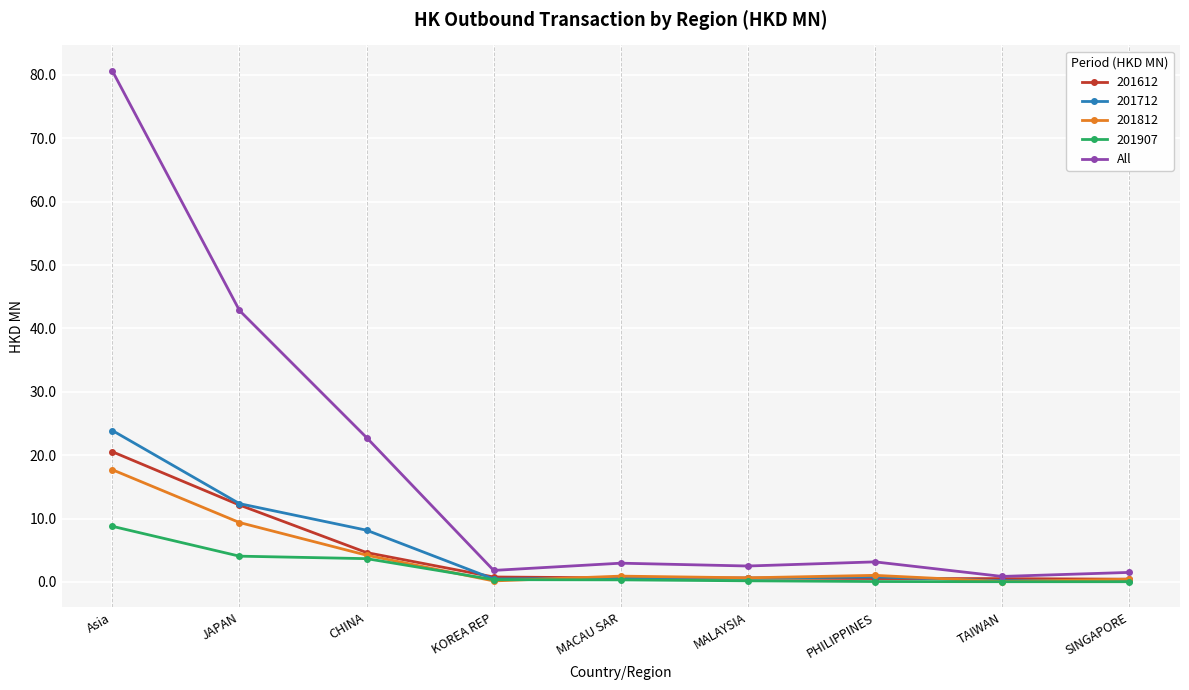

True or false: All has more than 2 interior local peaks.

False